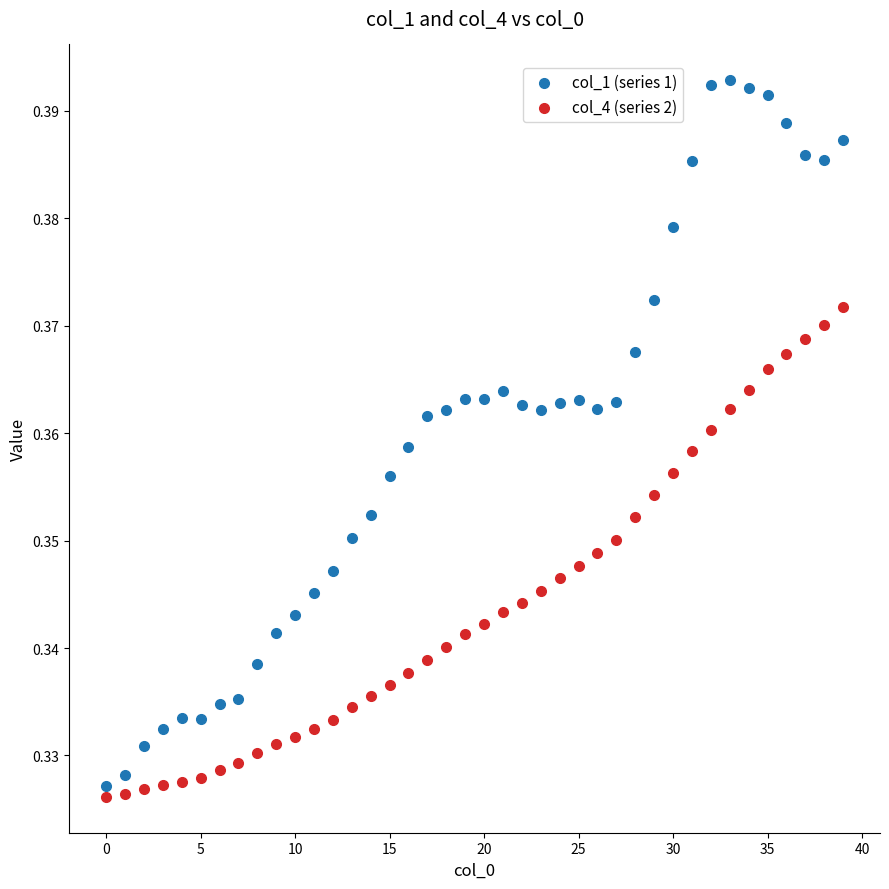

Which series reaches the minimum Y coordinate?

col_4 (series 2)